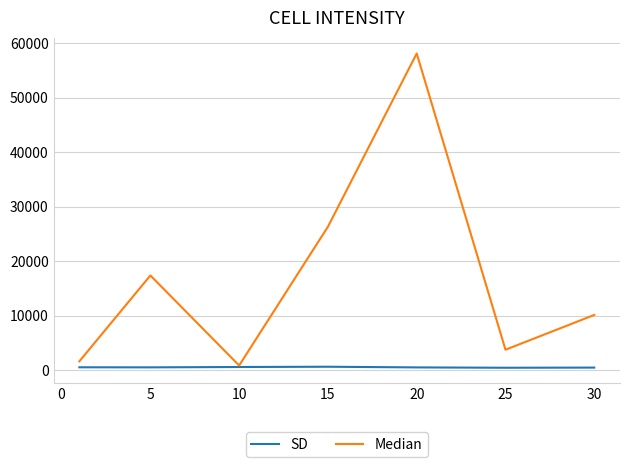

Which series has the largest total across all categories?

Median